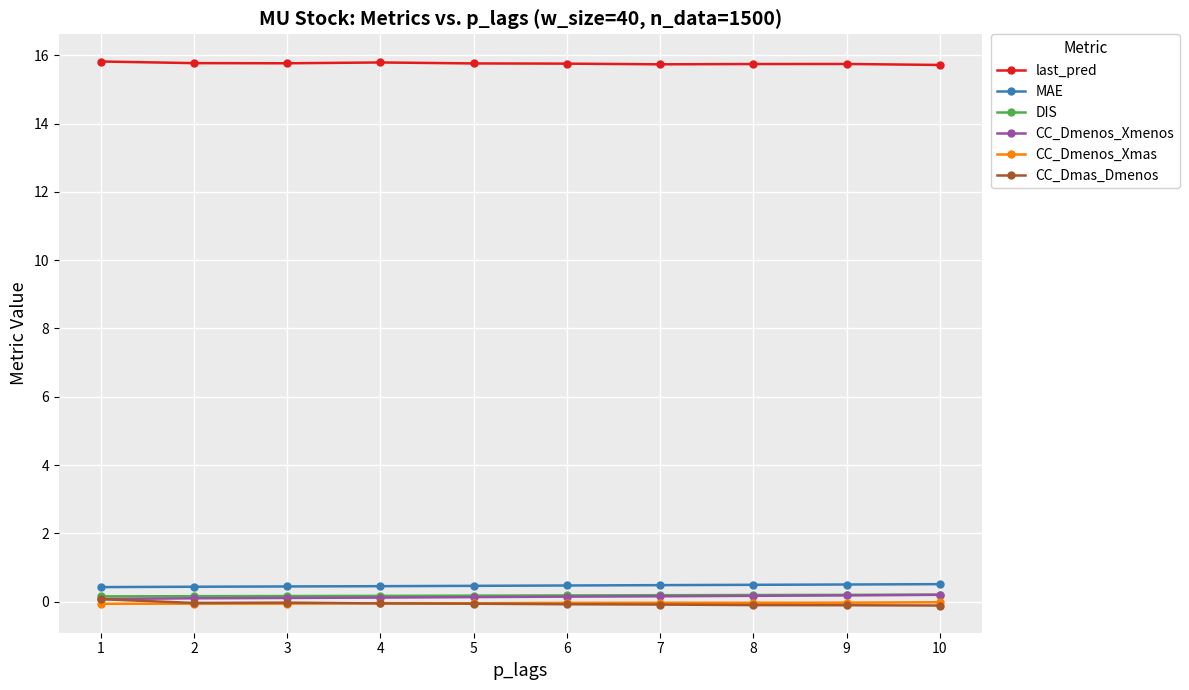

The CC_Dmenos_Xmenos series shows 0.1 at 5. True or false?

True